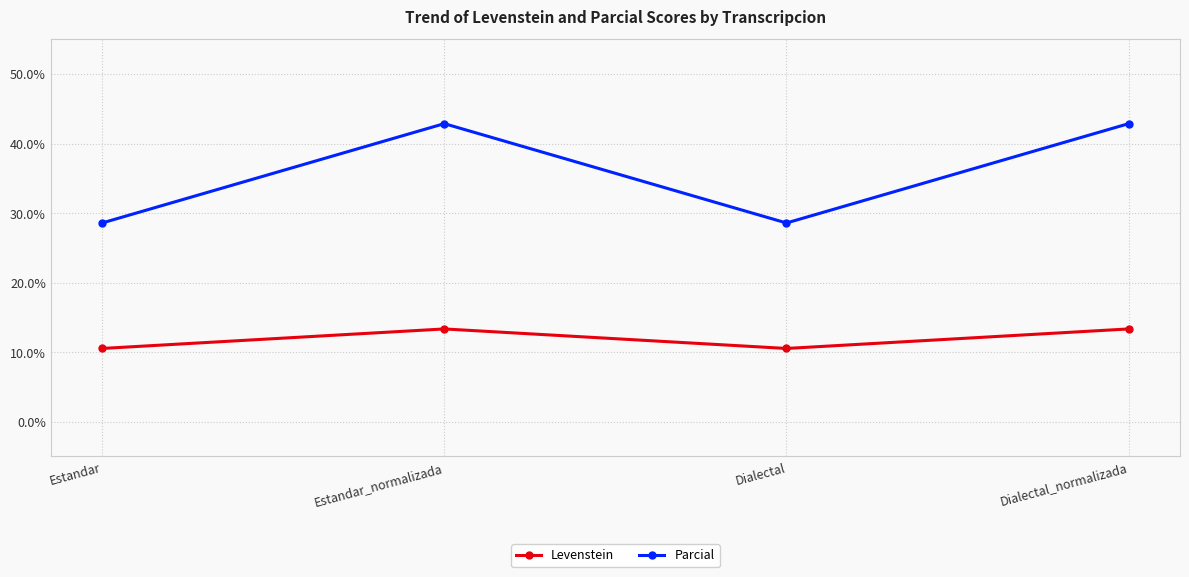

Reading left to right, extract all data points from this chart.

Levenstein: Estandar=10.5	Estandar_normalizada=13.3	Dialectal=10.5	Dialectal_normalizada=13.3
Parcial: Estandar=28.6	Estandar_normalizada=42.9	Dialectal=28.6	Dialectal_normalizada=42.9